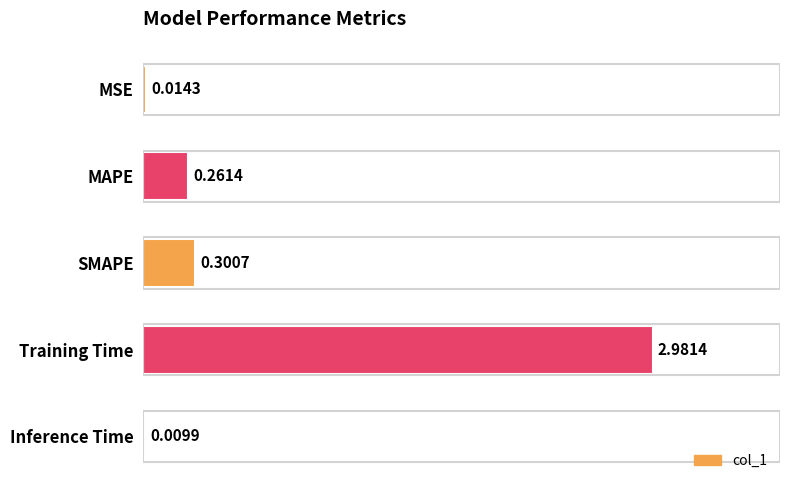

Does the chart contain stacked bars?

No